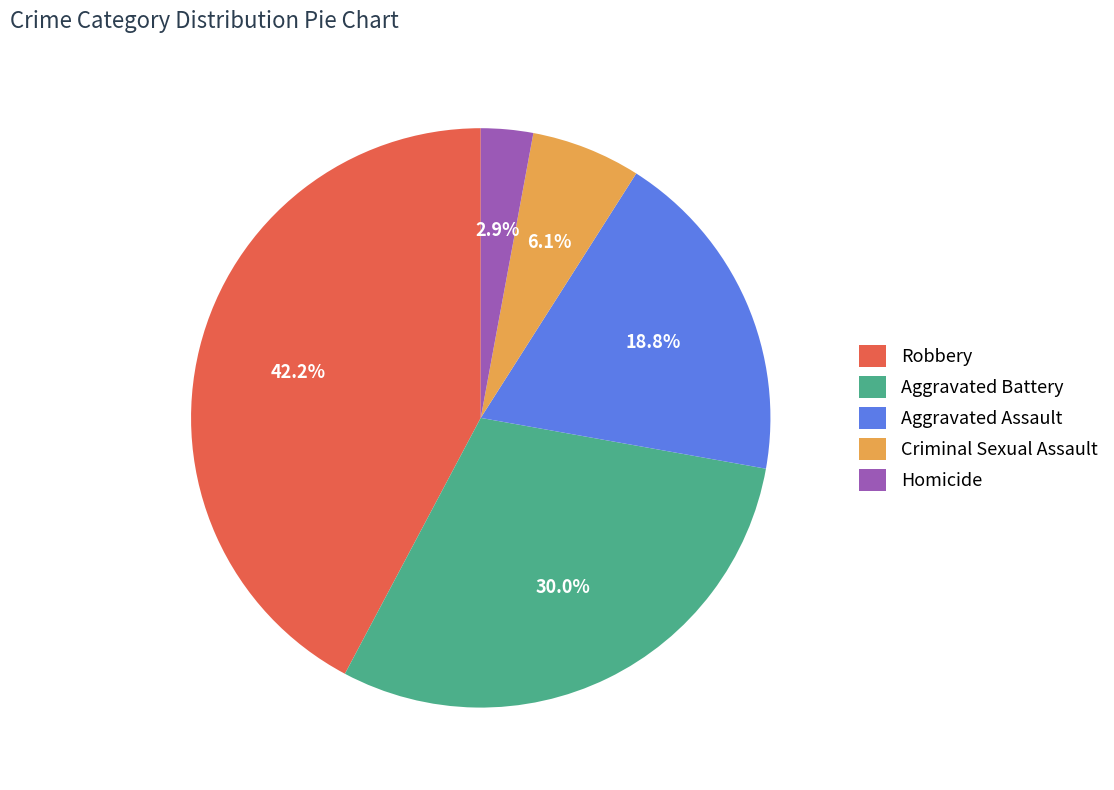

Count the number of slices in the pie.

5